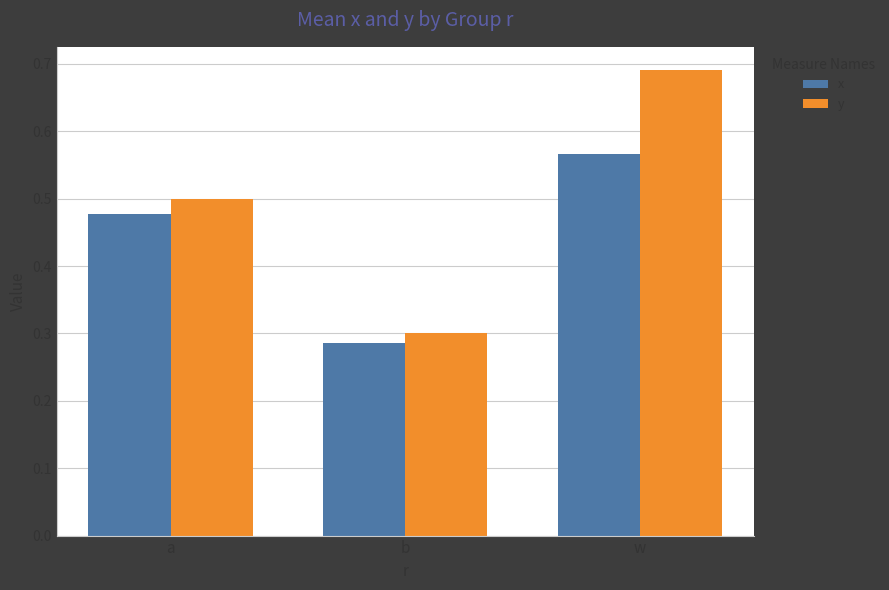

At which category is the sum across all series the highest?

w